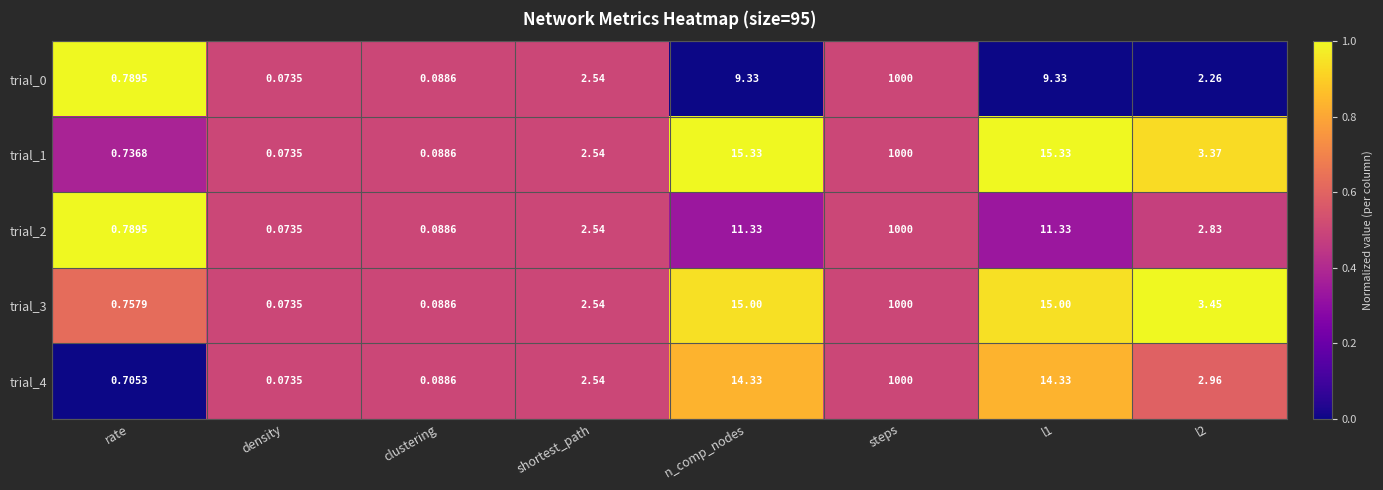

Which category has the highest value across all series?

steps